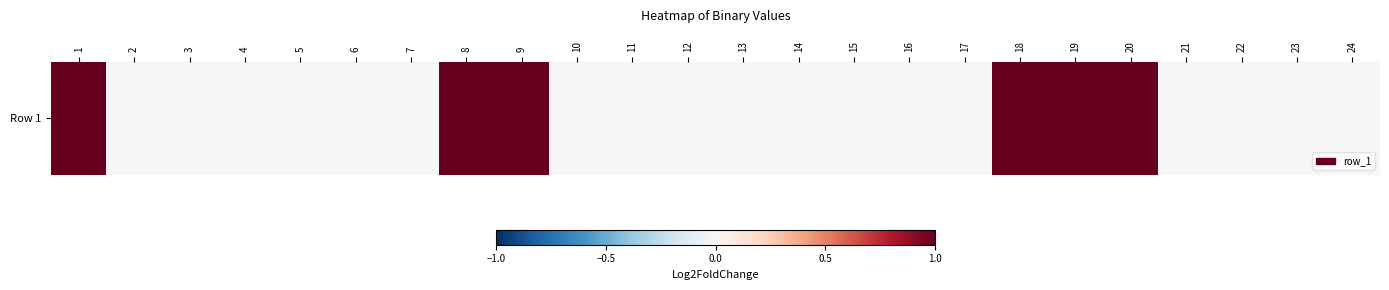

Rank the categories by value from highest to lowest.

1, 8, 9, 18, 19, 20, 2, 3, 4, 5, 6, 7, 10, 11, 12, 13, 14, 15, 16, 17, 21, 22, 23, 24